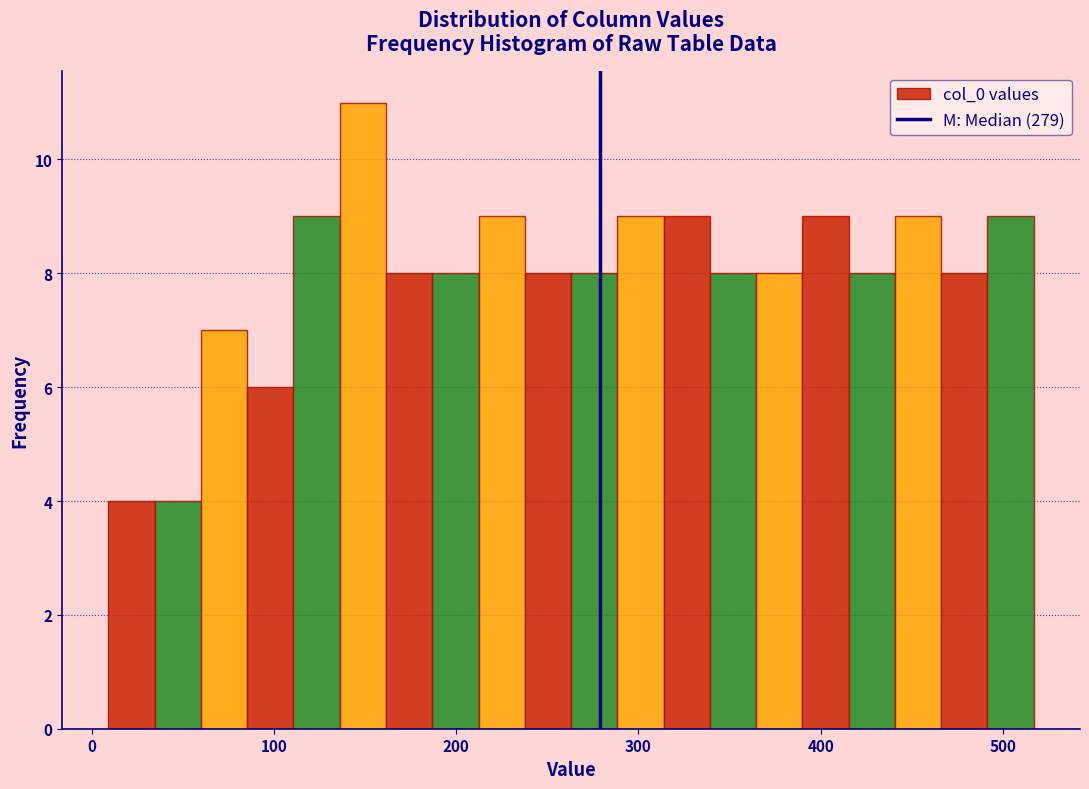

Around what value on the x-axis is the tallest bar? Give the approximate position of its centre, as read against the axis.

150